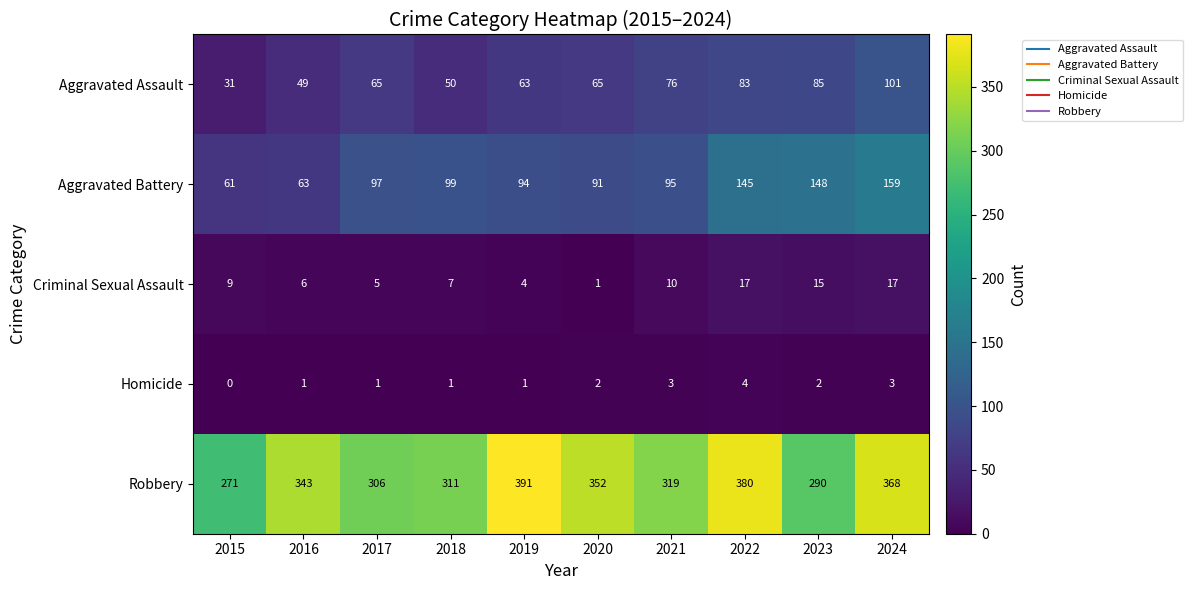

At which label is Criminal Sexual Assault closest to 9?

2015